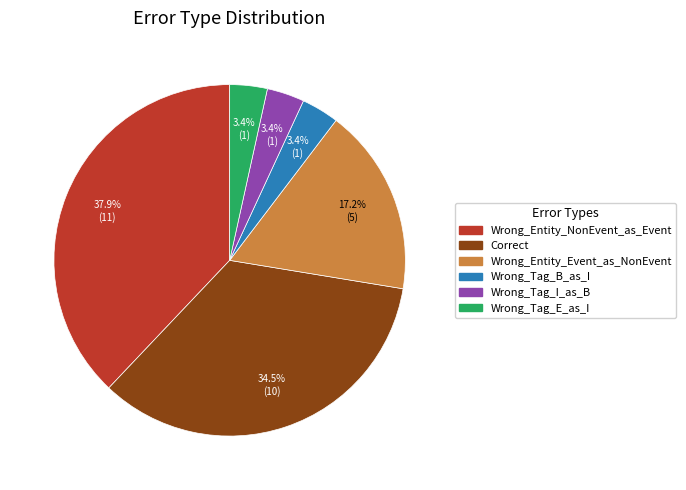

Between Wrong_Tag_E_as_I and Correct, which is larger?

Correct